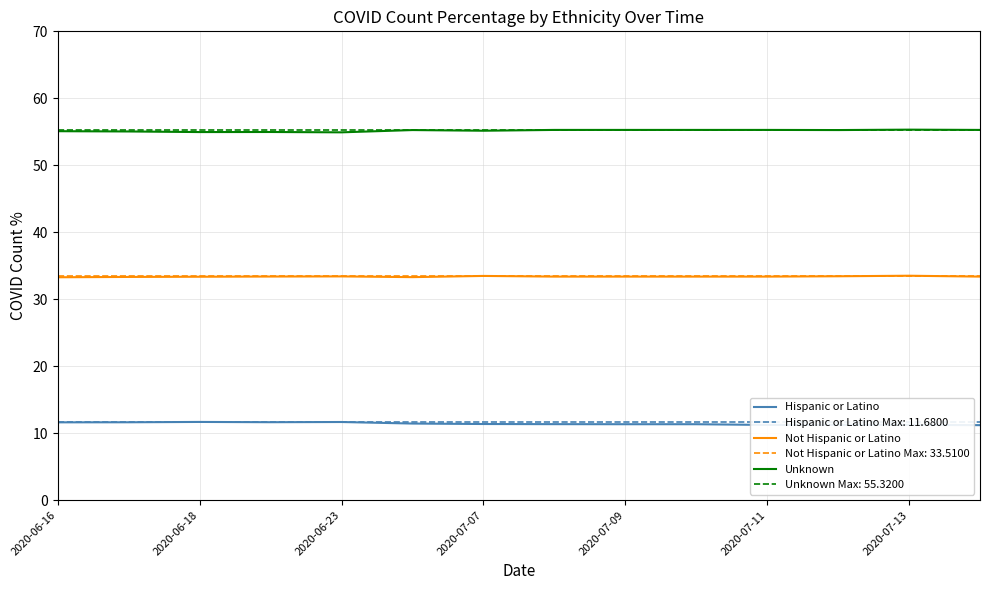

True or false: Hispanic or Latino has a value of 5.8 at 7.

False